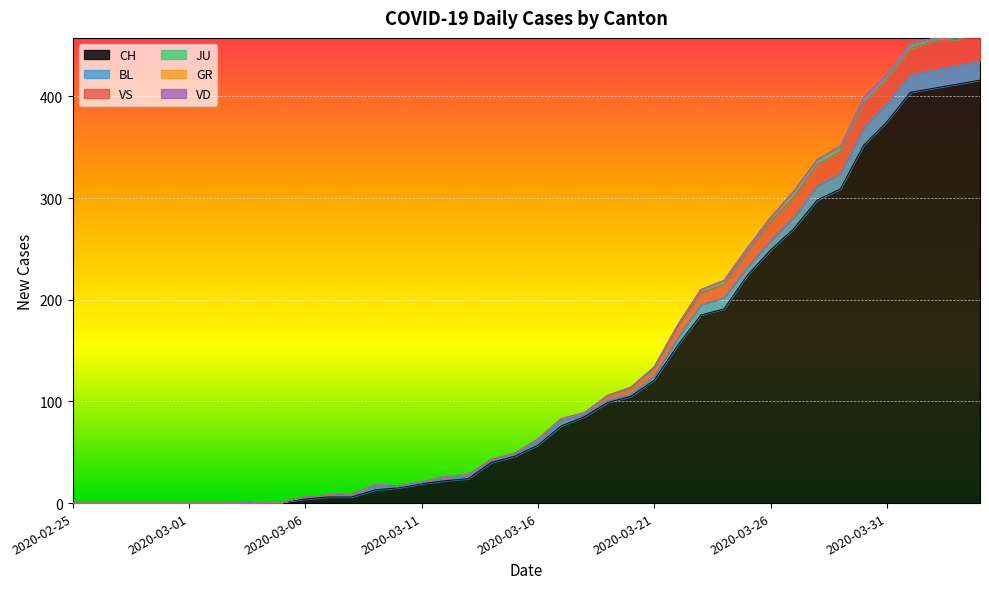

Which category has the lowest value in the VS series?

2020-02-25